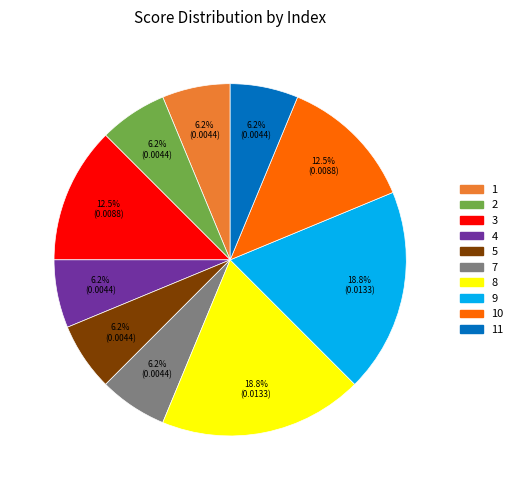

To the nearest percent, what percentage of the pie is 5?

6%